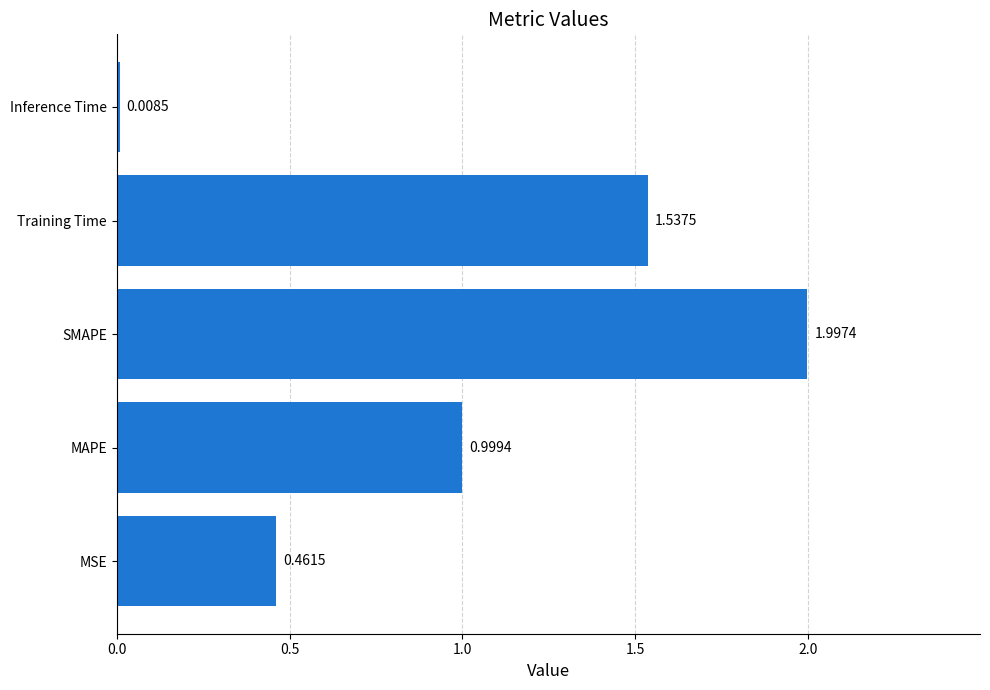

Which label corresponds to the smallest value in the chart?

Inference Time